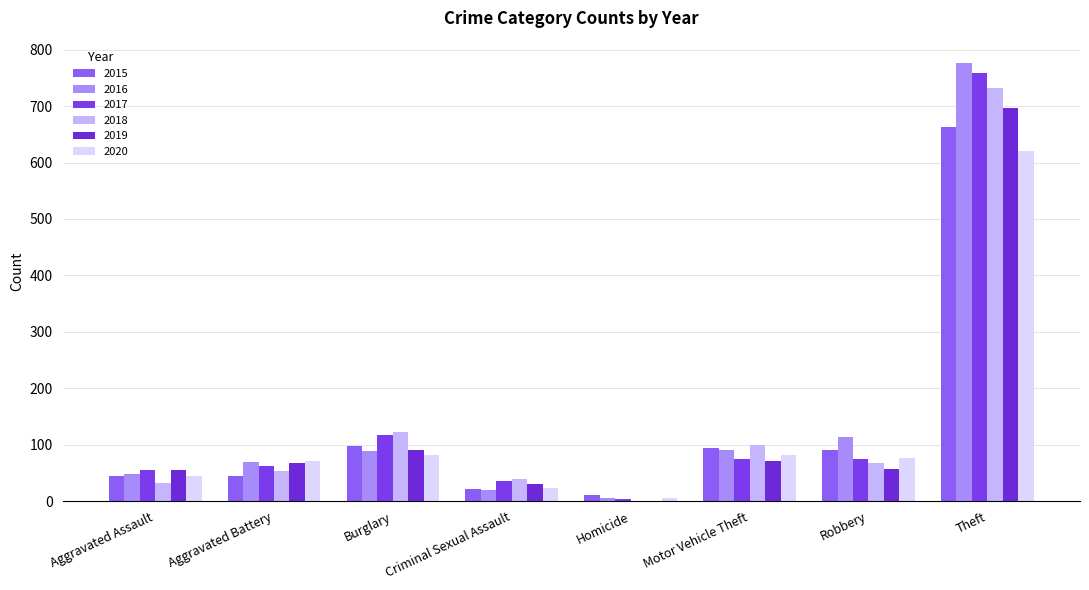

At which category does the chart reach its peak across all series?

Theft